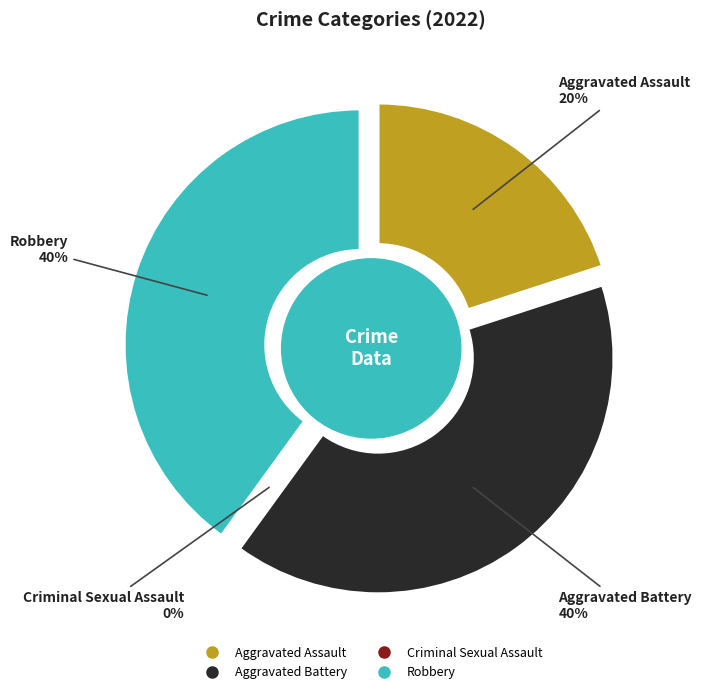

What percentage is the Robbery slice, to the nearest percent?

40%